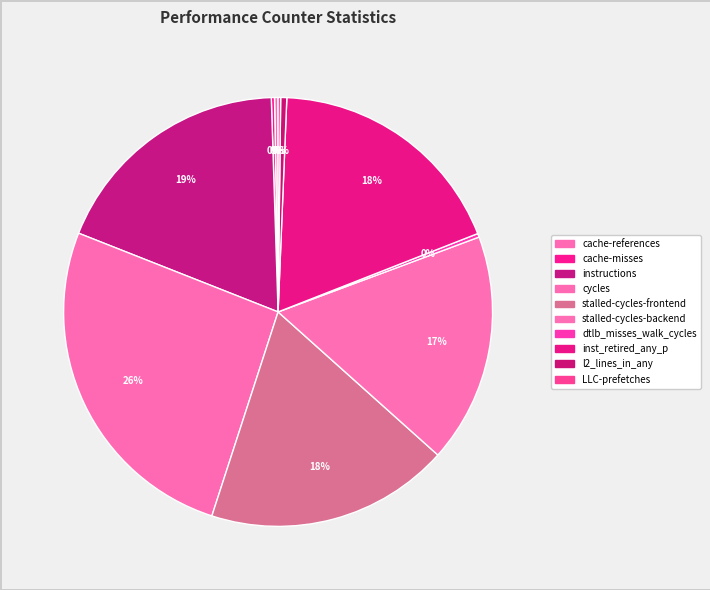

To the nearest percent, what is the difference between the inst_retired_any_p and cache-references slice percentages?

18%